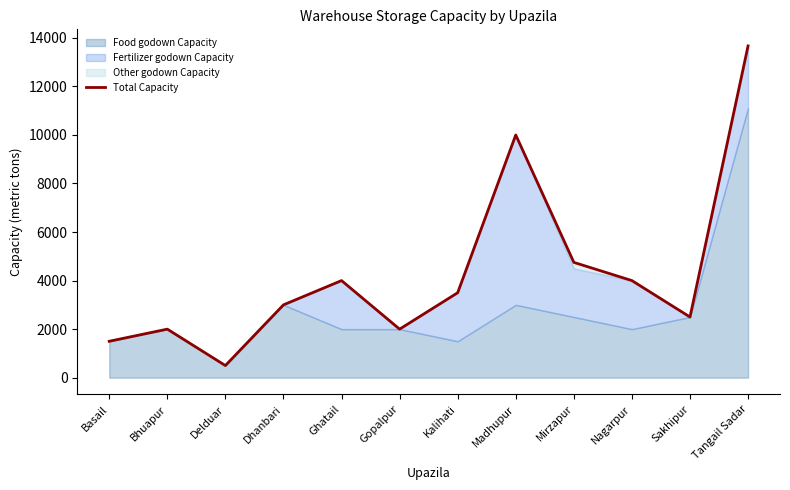

At which label is the value closest to 7084?

Mirzapur